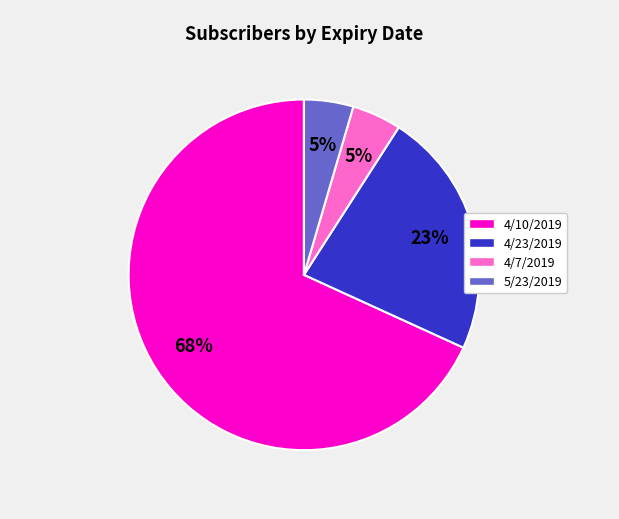

To the nearest percent, what is the average slice percentage?

25%